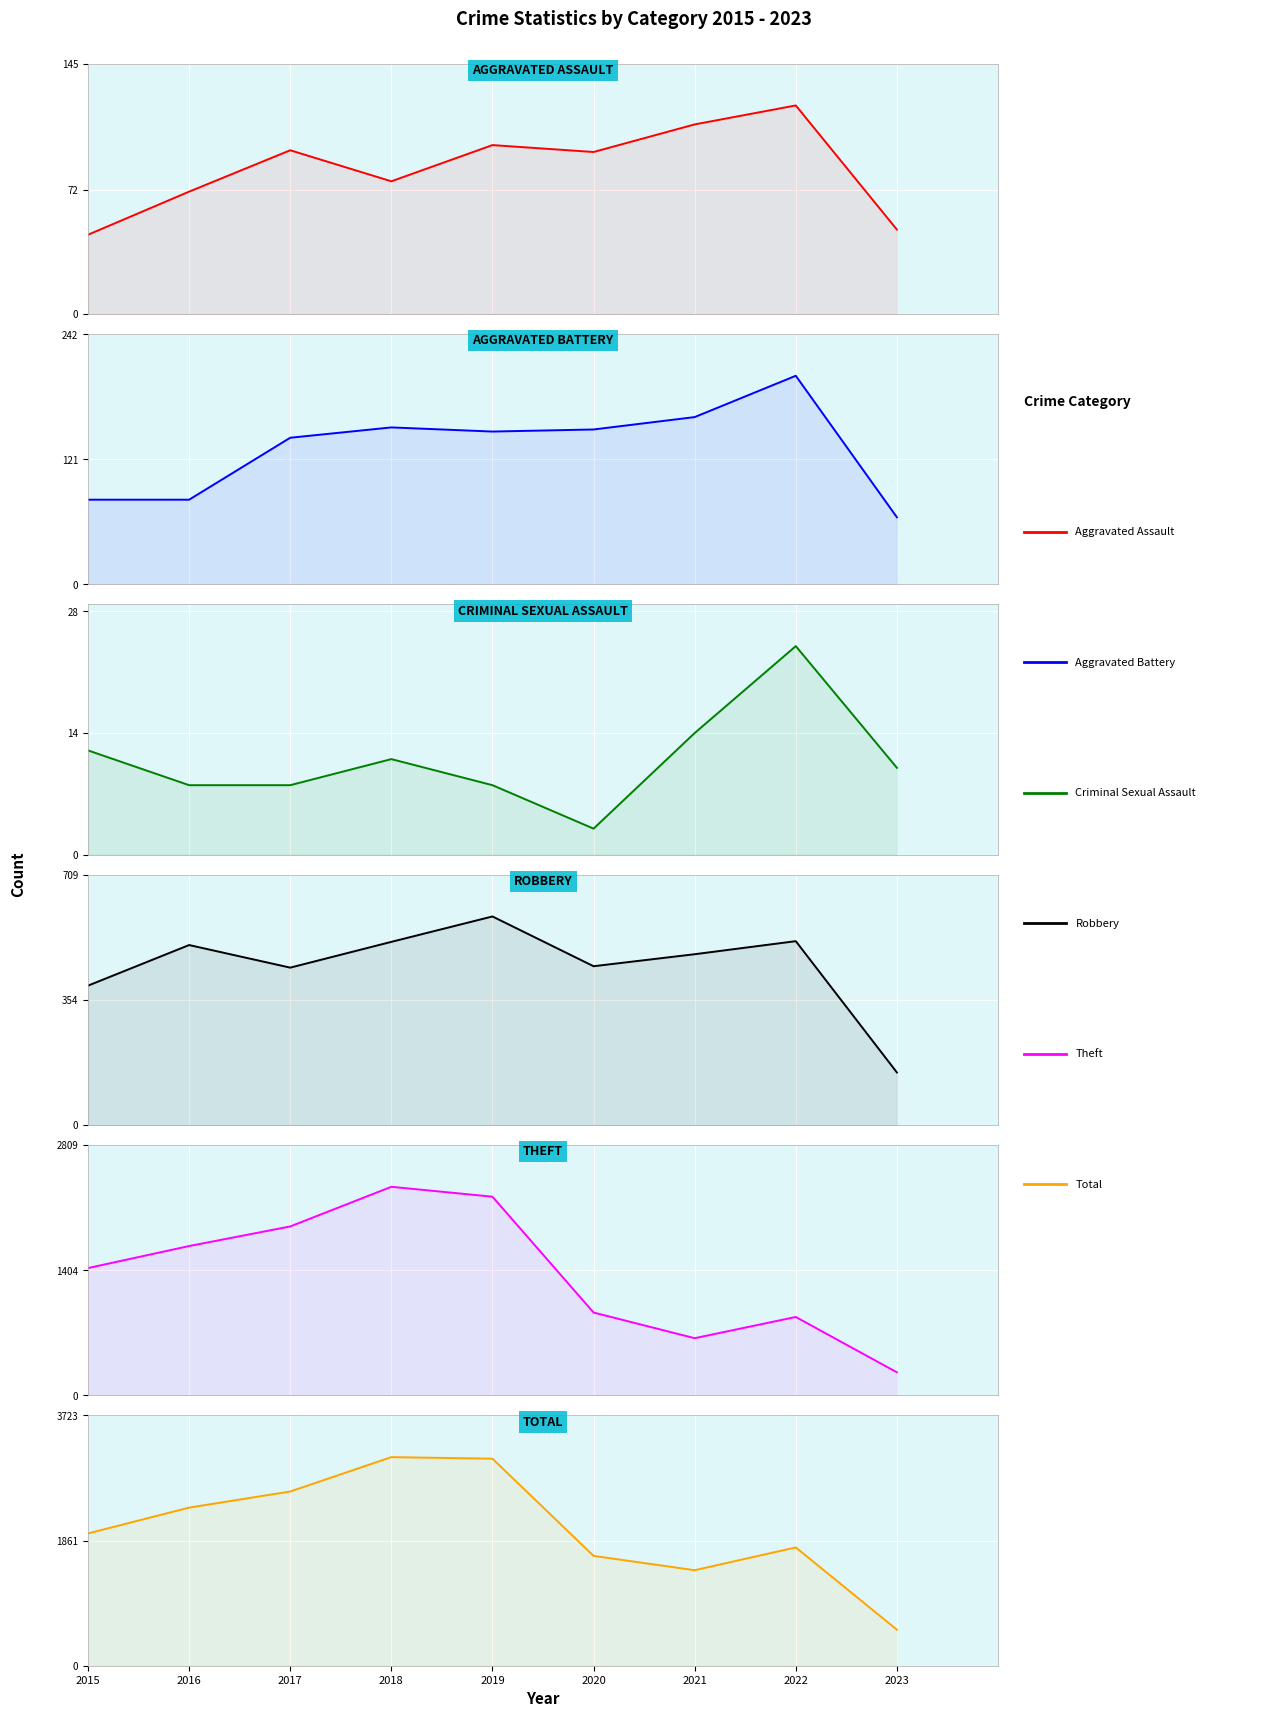

Reading left to right, list all the values displayed in this chart.

Aggravated Assault: 2015=46	2016=71	2017=95	2018=77	2019=98	2020=94	2021=110	2022=121	2023=49
Aggravated Battery: 2015=82	2016=82	2017=142	2018=152	2019=148	2020=150	2021=162	2022=202	2023=65
Criminal Sexual Assault: 2015=12	2016=8	2017=8	2018=11	2019=8	2020=3	2021=14	2022=24	2023=10
Robbery: 2015=395	2016=510	2017=446	2018=519	2019=591	2020=450	2021=484	2022=521	2023=149
Theft: 2015=1429	2016=1676	2017=1896	2018=2341	2019=2230	2020=930	2021=642	2022=880	2023=259
Total: 2015=1968	2016=2352	2017=2592	2018=3103	2019=3080	2020=1634	2021=1421	2022=1760	2023=536